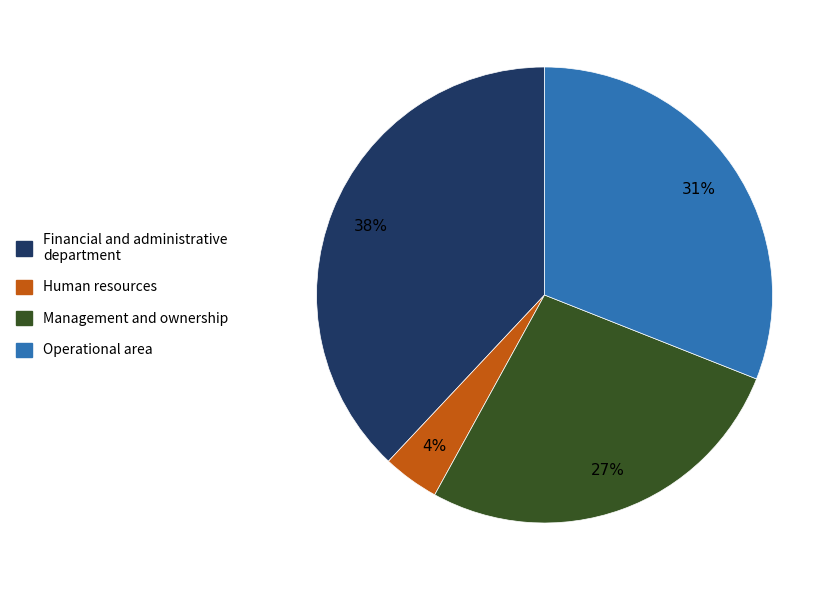

Count the number of slices in the pie.

4